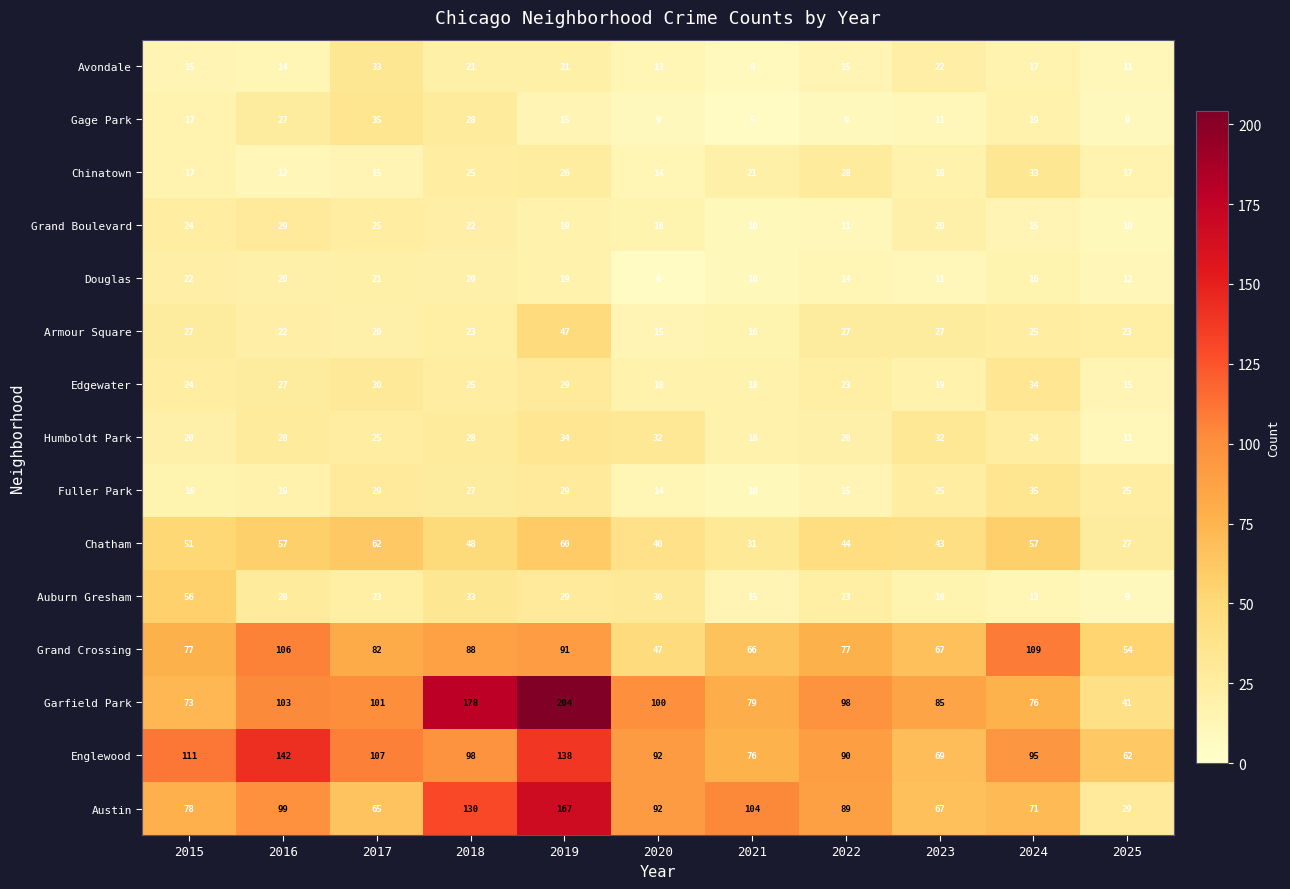

How many series are shown in this chart?

15